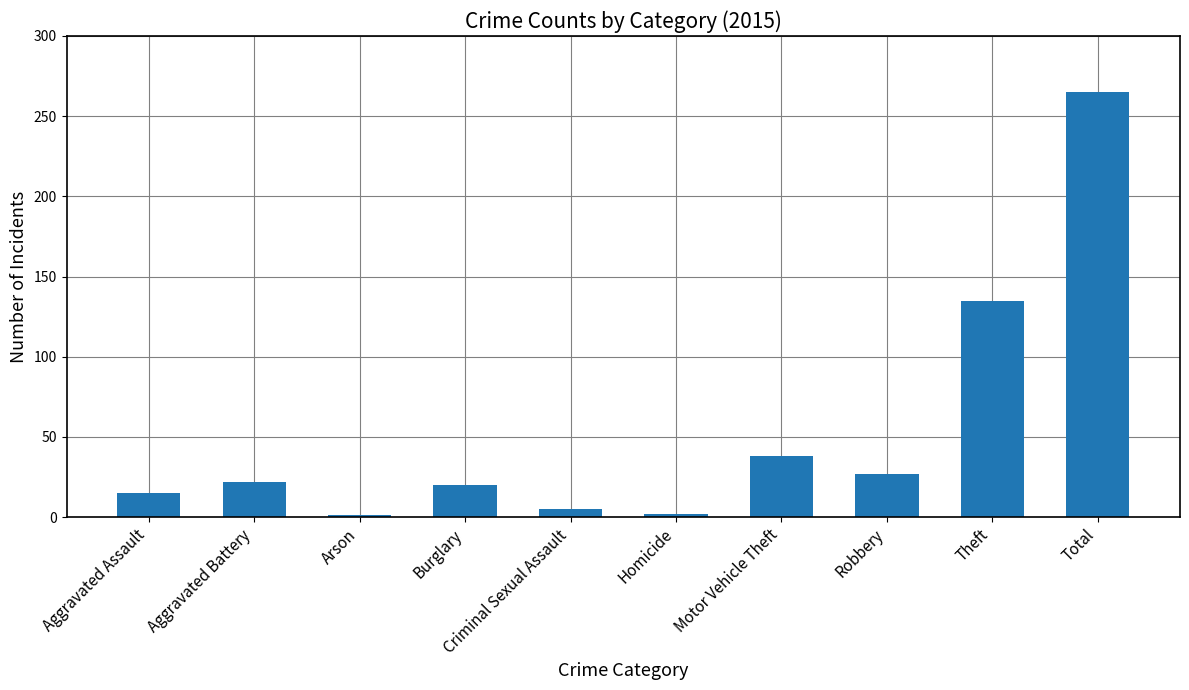

Are the bars horizontal?

No